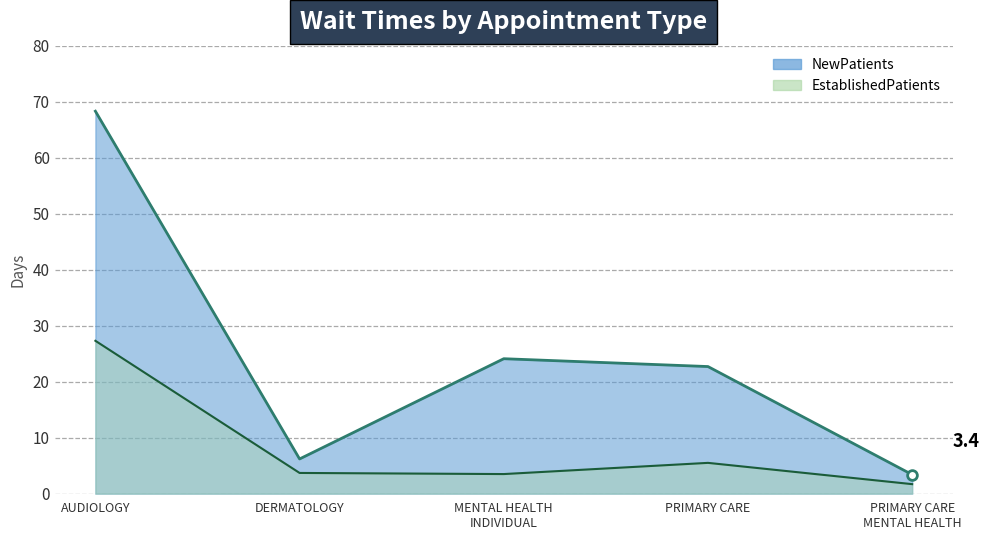

Is the value of NewPatients at PRIMARY CARE greater than the value of EstablishedPatients at DERMATOLOGY?

Yes